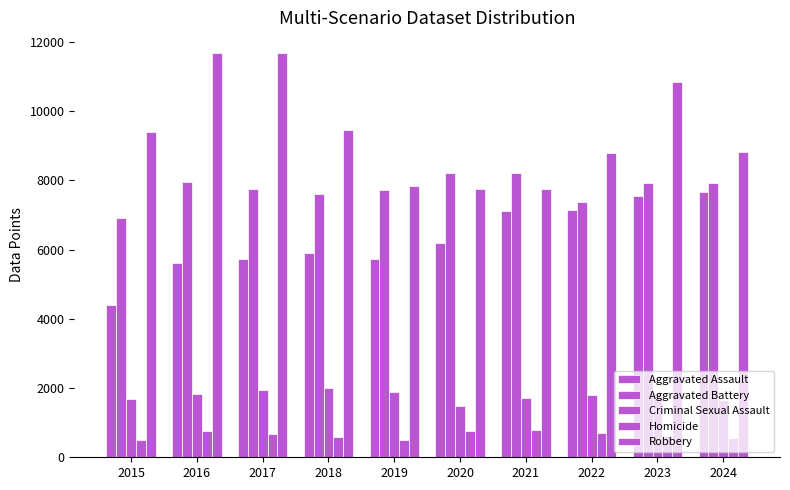

What is the sum of the Robbery values at 2021 and 2015?

17155